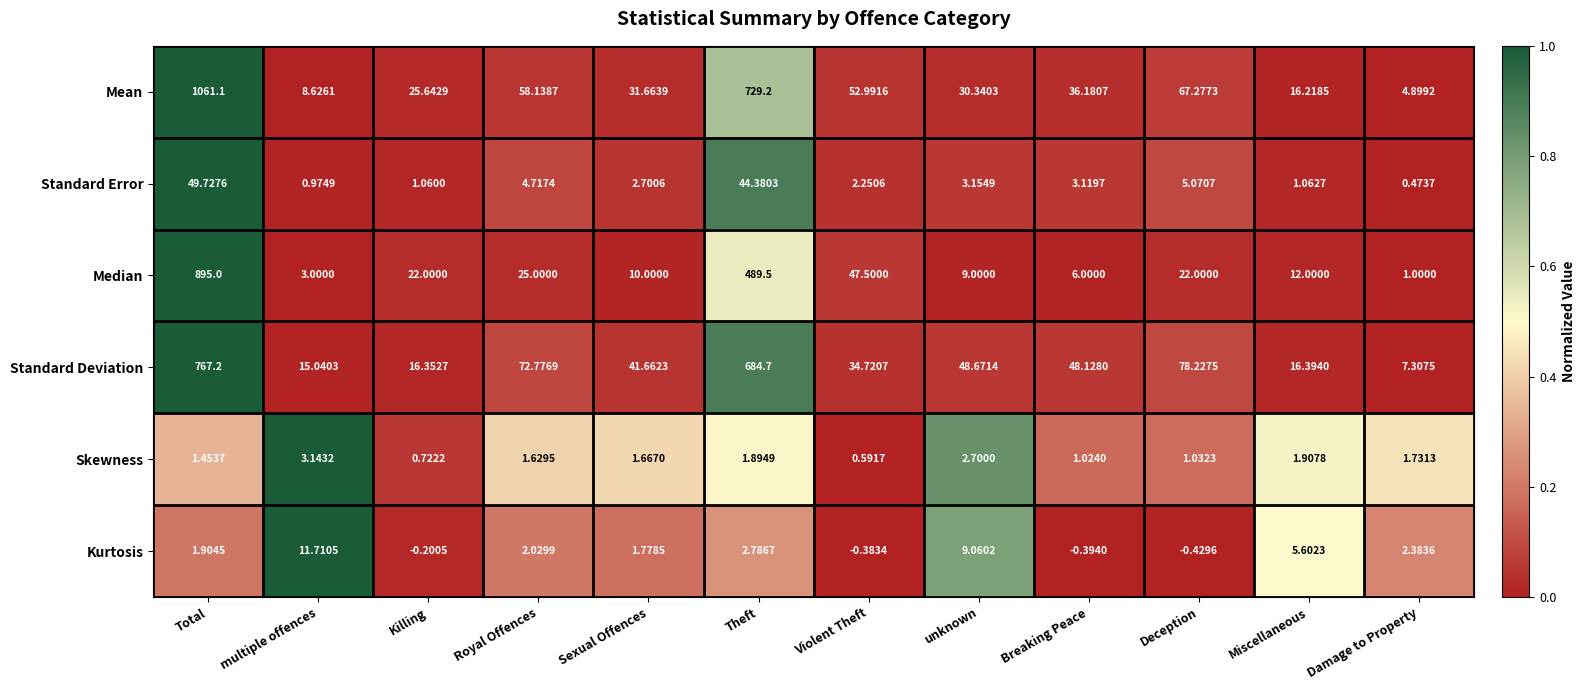

Which category has the highest value across all series?

Total